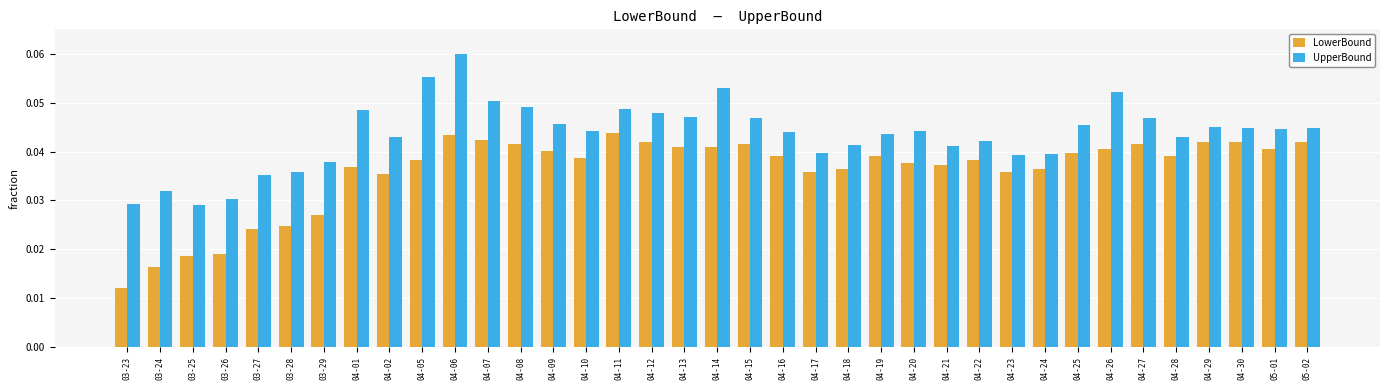

What position from the right is 03-27?

33